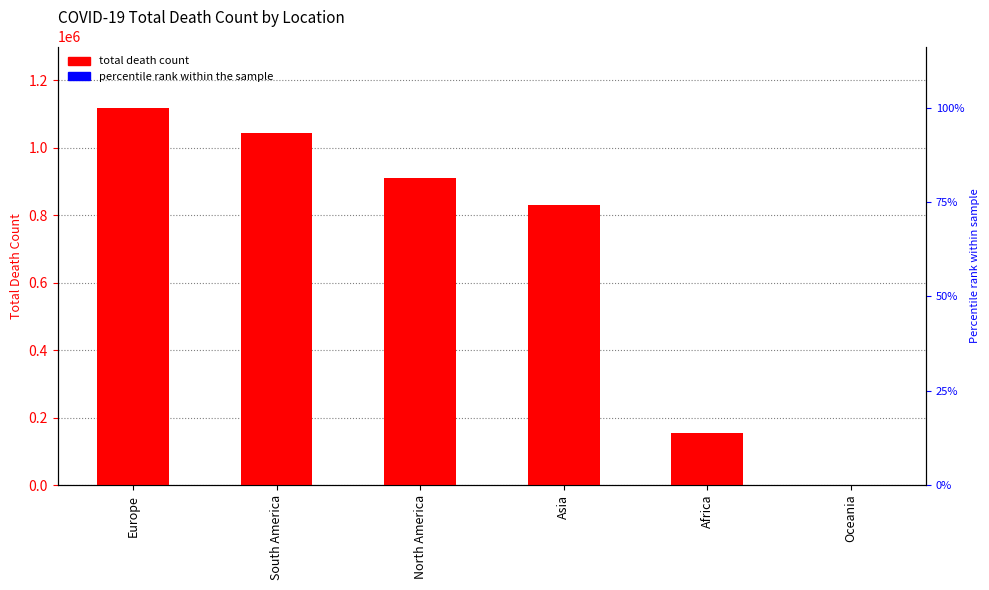

At which category does the chart reach its peak across all series?

Europe